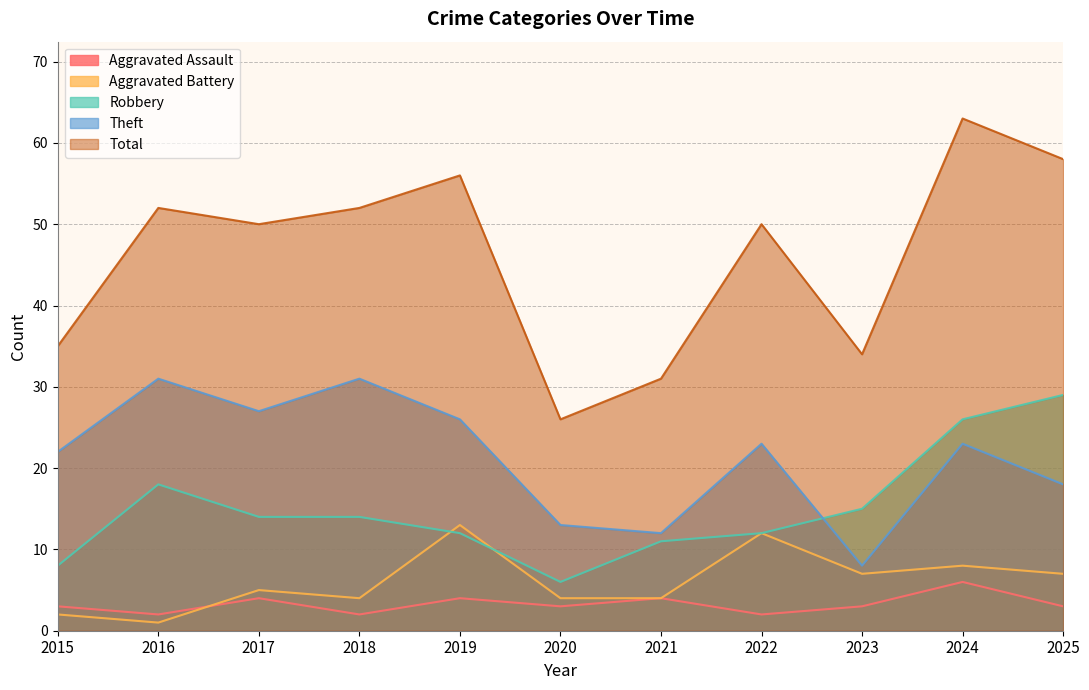

Reading right to left, extract all data points from this chart.

Aggravated Assault: 3	6	3	2	4	3	4	2	4	2	3
Aggravated Battery: 7	8	7	12	4	4	13	4	5	1	2
Robbery: 29	26	15	12	11	6	12	14	14	18	8
Theft: 18	23	8	23	12	13	26	31	27	31	22
Total: 58	63	34	50	31	26	56	52	50	52	35